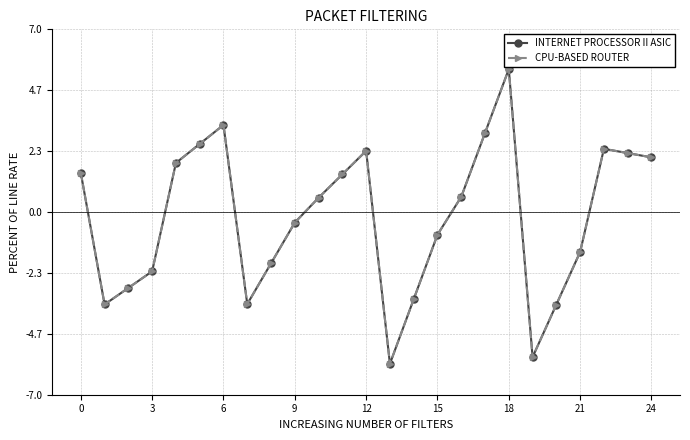

What is the smallest value displayed?

-5.8